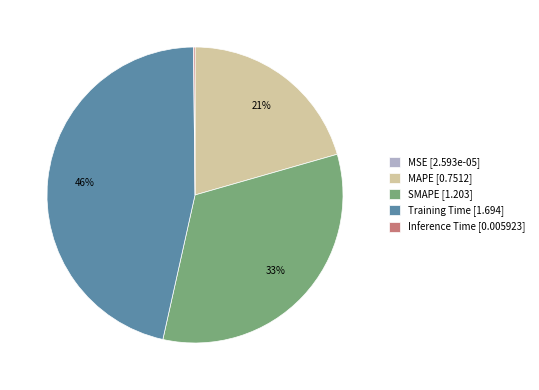

To the nearest percent, what is the combined percentage of MAPE [0.7512] and Training Time [1.694]?

67%